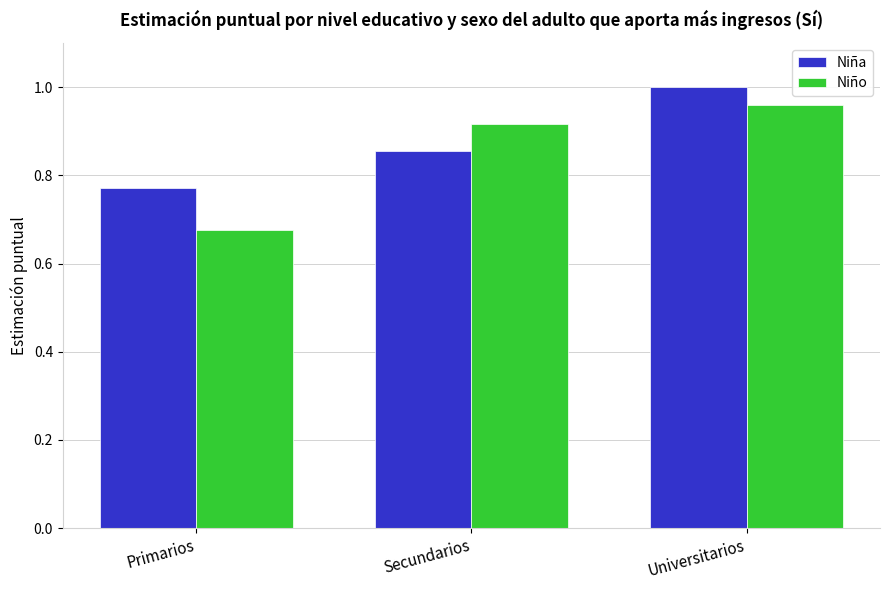

What are all the series names shown in the legend?

Niña, Niño